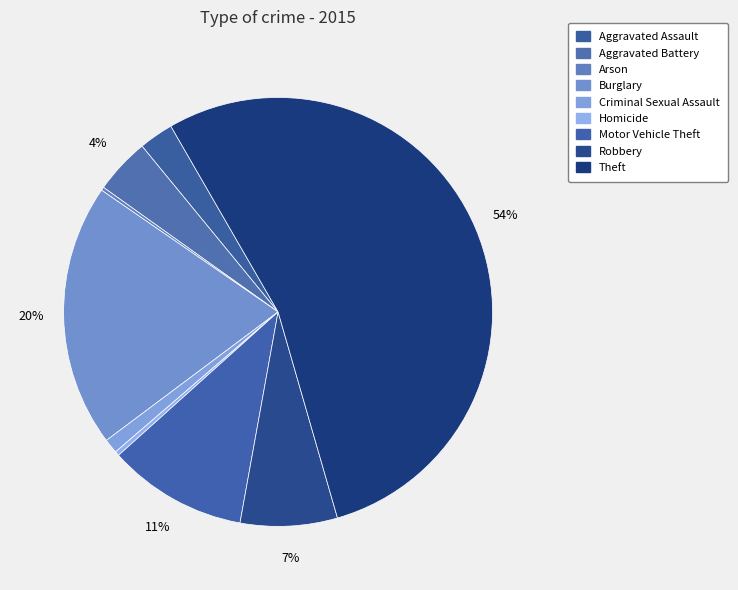

Does Theft represent more than half of the total?

Yes